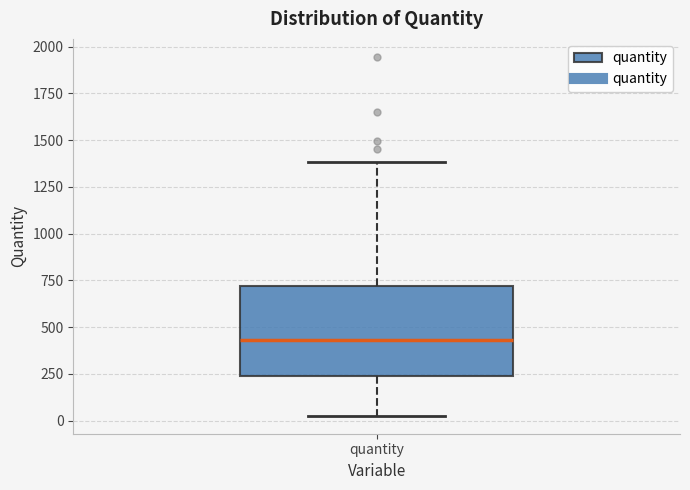

Where does the lower whisker of the box for quantity end on the y-axis? The values are not printed on the chart, so give them approximately, as read against the axis.

50